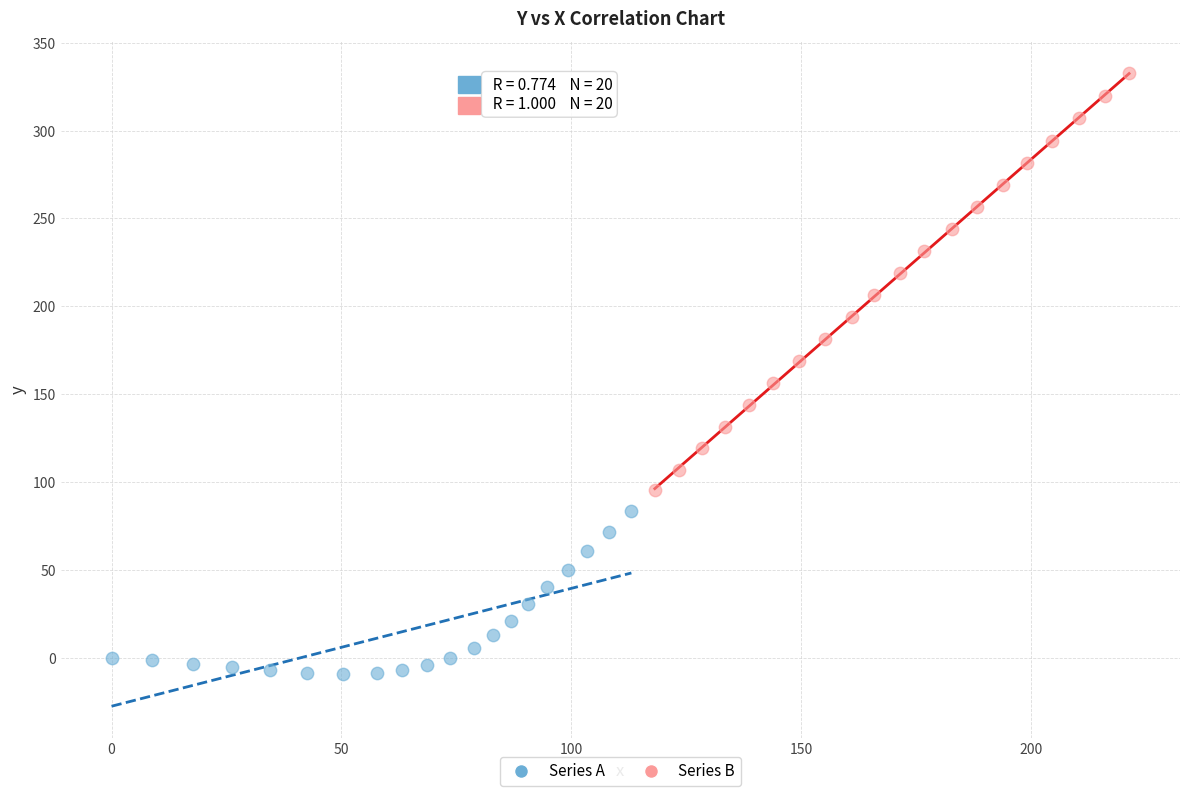

Which series reaches the maximum Y coordinate?

Series B